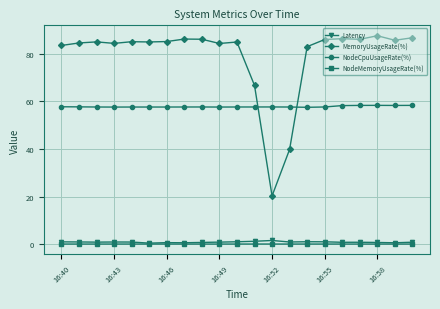

At how many categories does at least one series exceed 68?

18